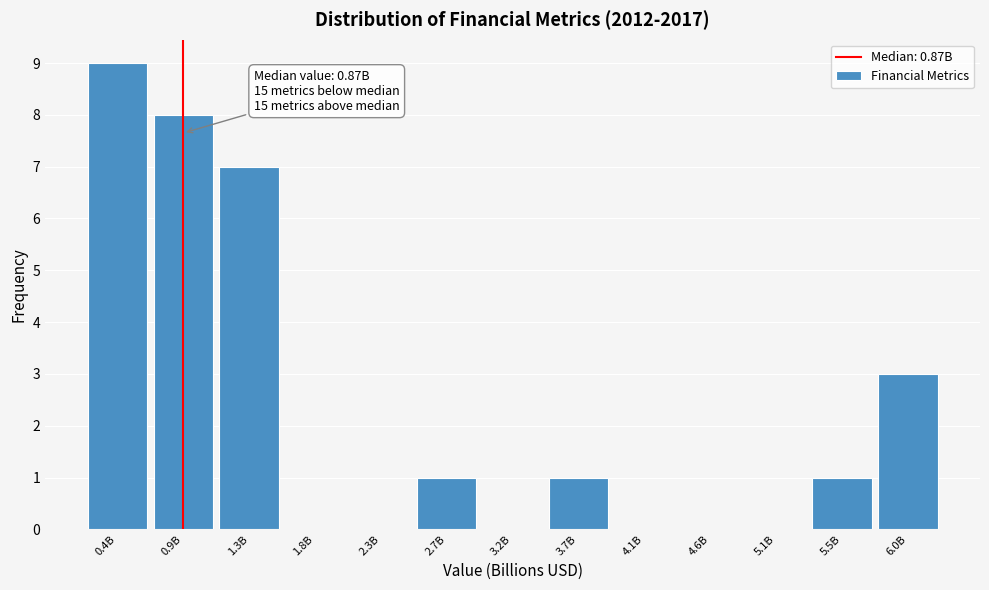

Reading right to left, list all the values displayed in this chart.

6.0B=3	5.5B=1	5.1B=0	4.6B=0	4.1B=0	3.7B=1	3.2B=0	2.7B=1	2.3B=0	1.8B=0	1.3B=7	0.9B=8	0.4B=9